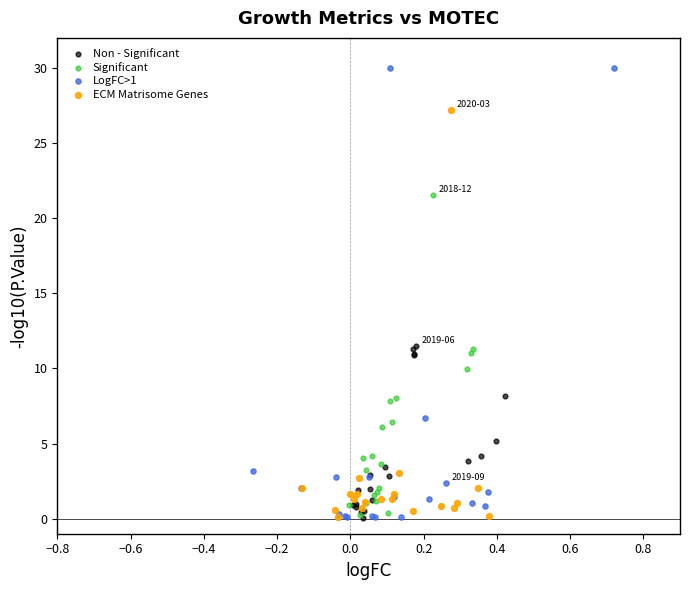

Which series has the widest spread of Y values?

LogFC>1